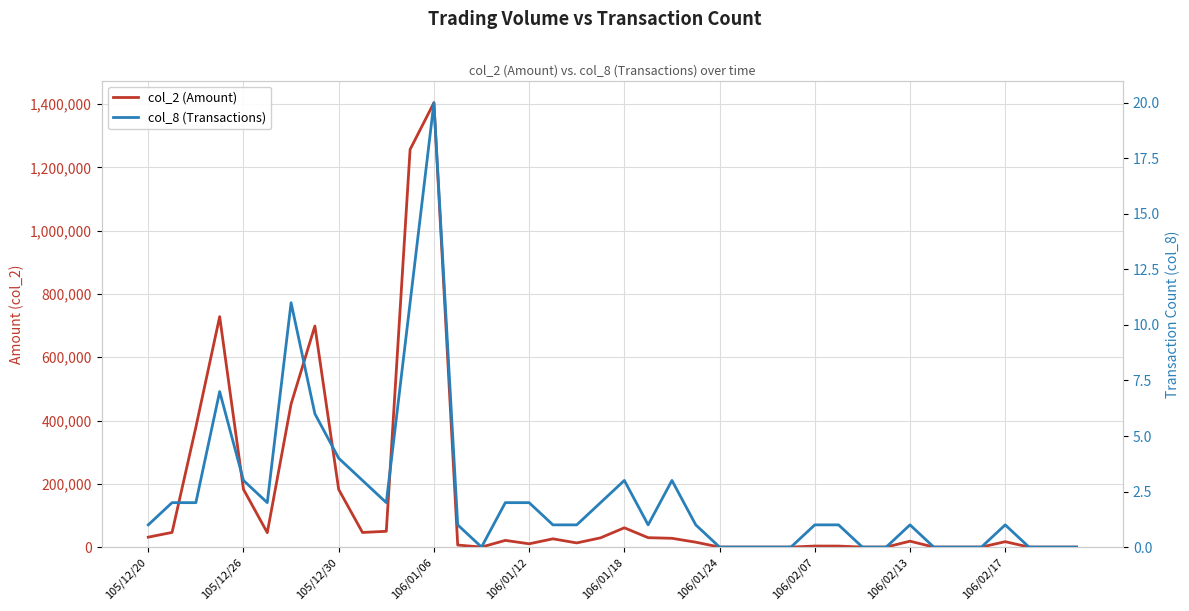

True or false: col_2 (Amount) and col_8 (Transactions) intersect in this chart.

False